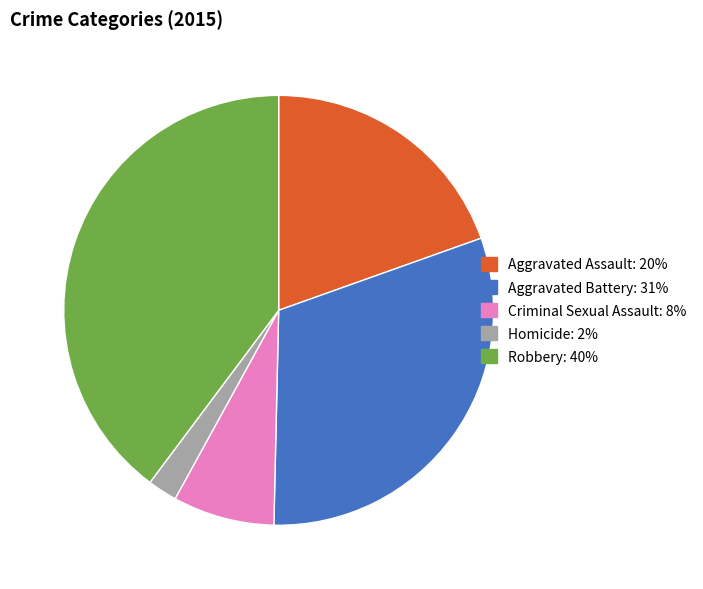

Combined, do Criminal Sexual Assault: 8% and Homicide: 2% account for over 50%?

No